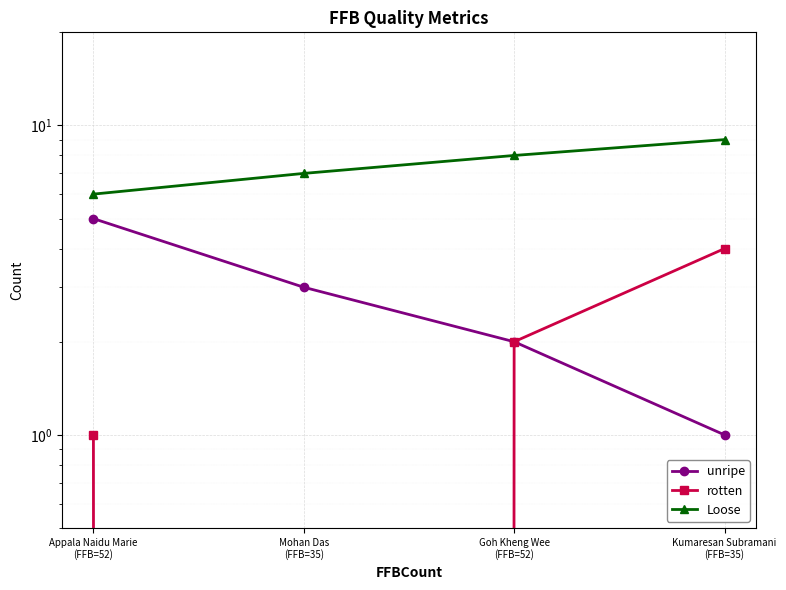

Rank the series by their average value, from lowest to highest.

rotten, unripe, Loose